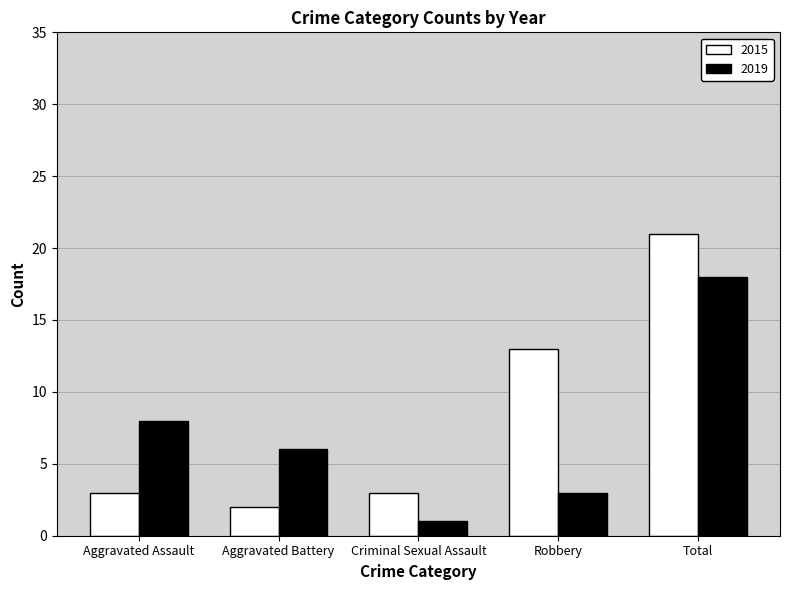

At how many categories does at least one series exceed 2?

5